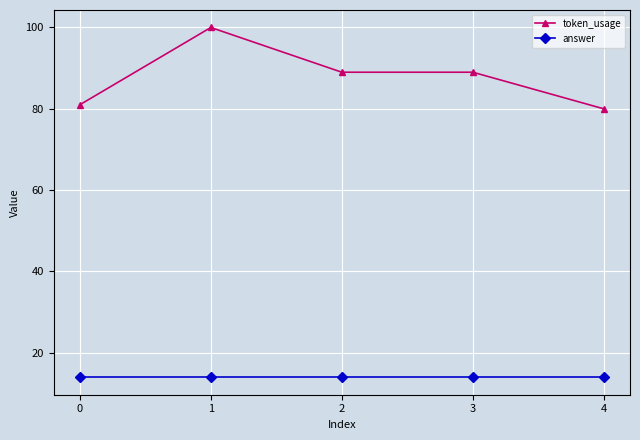

Which label corresponds to the largest value in the chart?

1